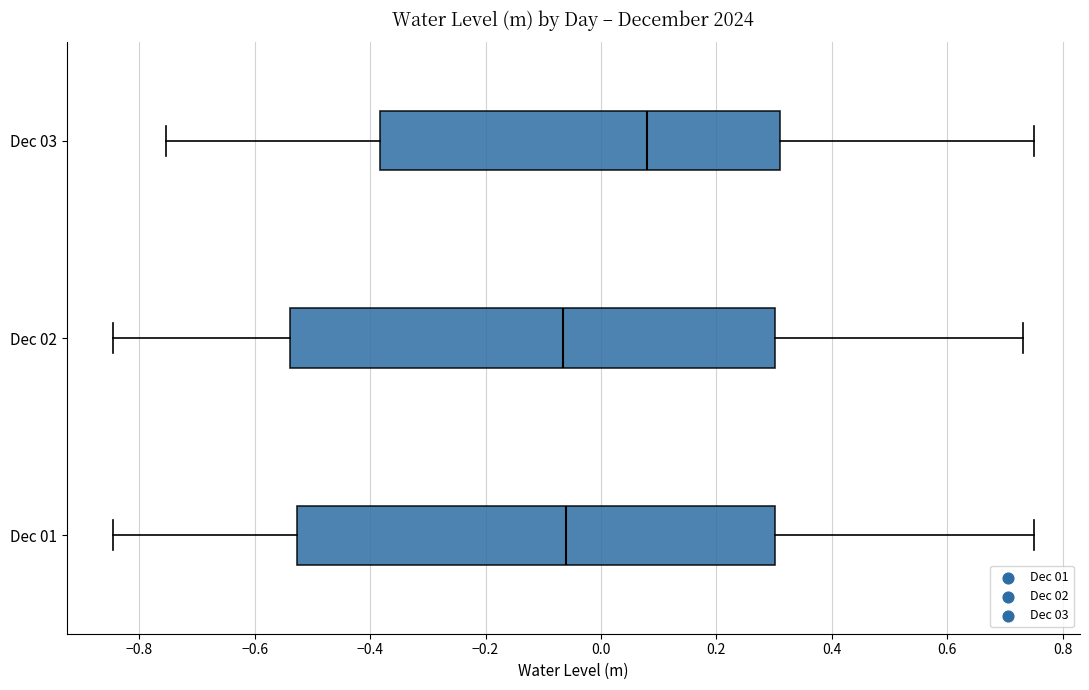

Which box's median line is the furthest to the right?

Dec 03